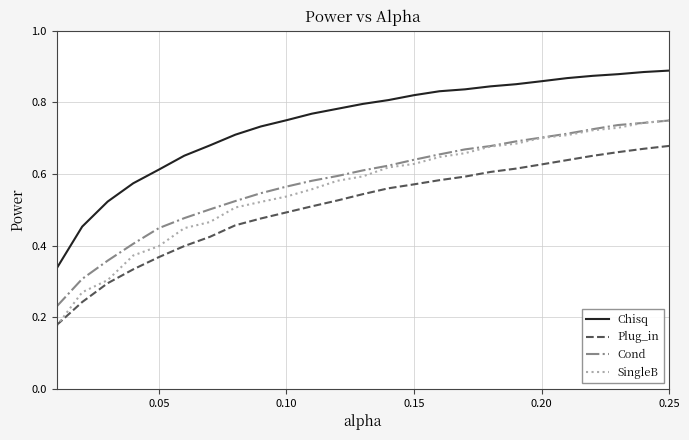

Which series has the largest range (max minus min)?

SingleB